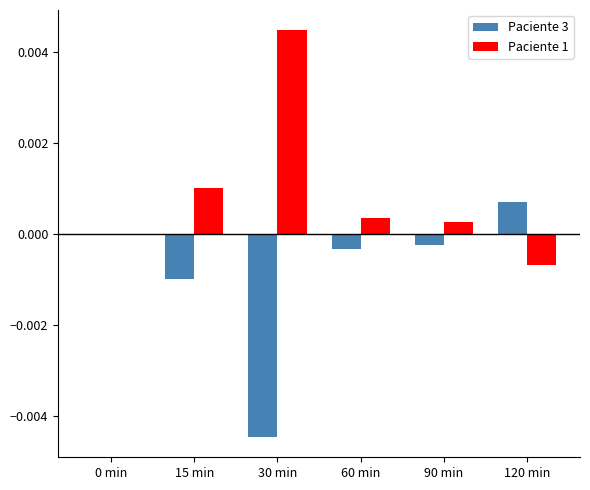

What are all the series names shown in the legend?

Paciente 3, Paciente 1